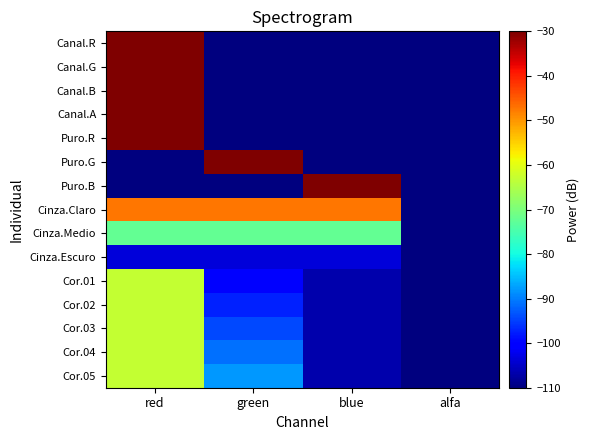

Which series has the widest spread of values?

Canal.R